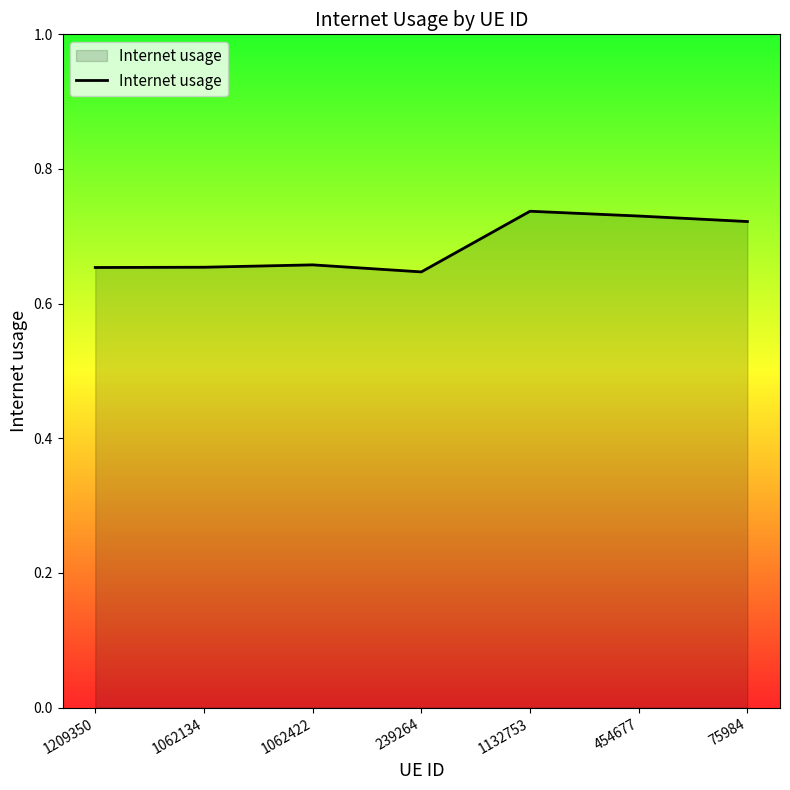

How many lines are shown in the chart?

1